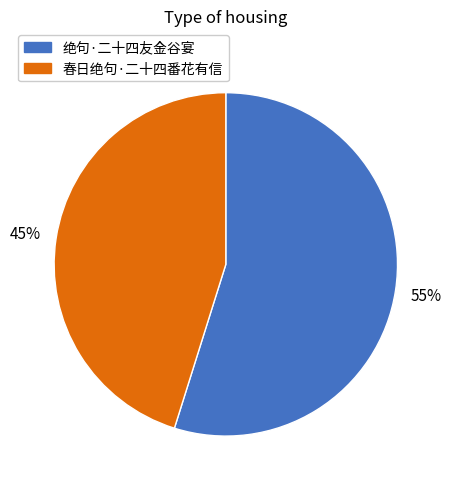

Approximately how many times larger is the value at 绝句·二十四友金谷宴 compared to 春日绝句·二十四番花有信?

1.2